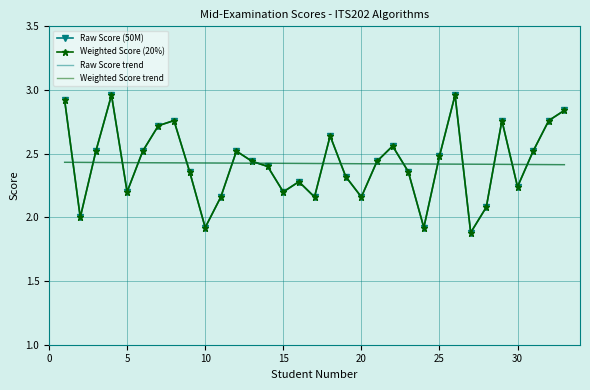

What is the average value of the Weighted Score trend series?

2.4